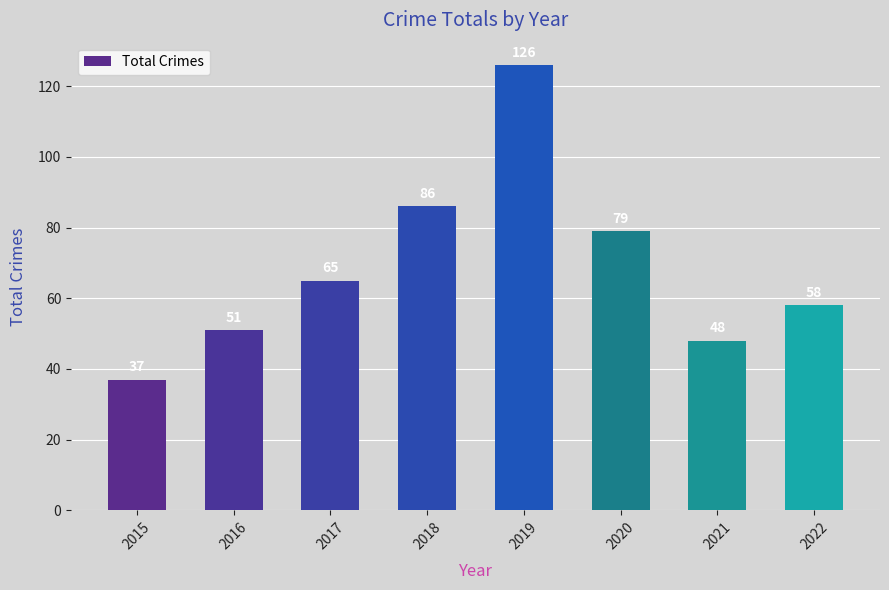

Reading left to right, list all the values displayed in this chart.

2015=37	2016=51	2017=65	2018=86	2019=126	2020=79	2021=48	2022=58